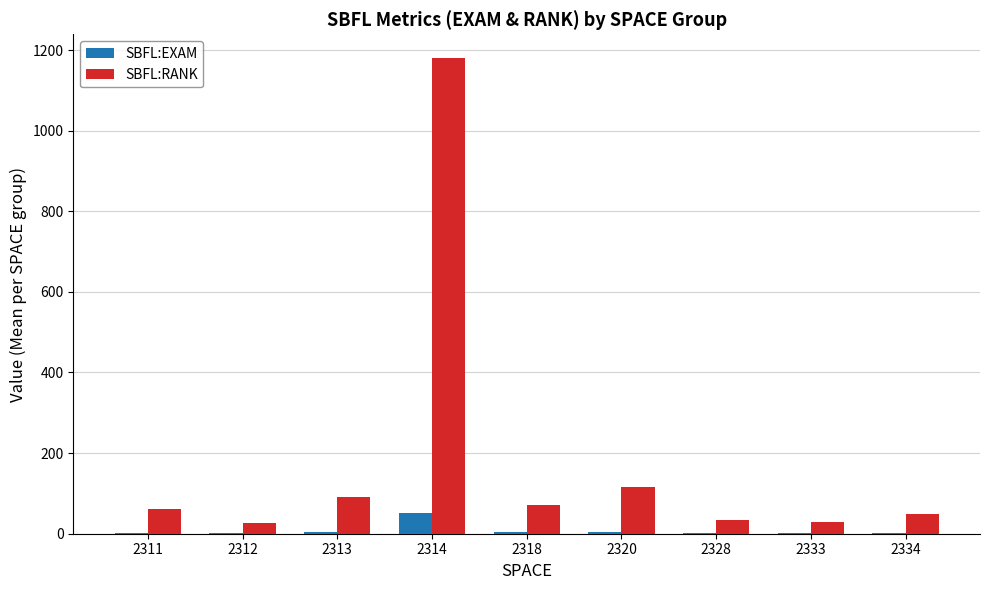

At which label does SBFL:EXAM reach its peak?

2314